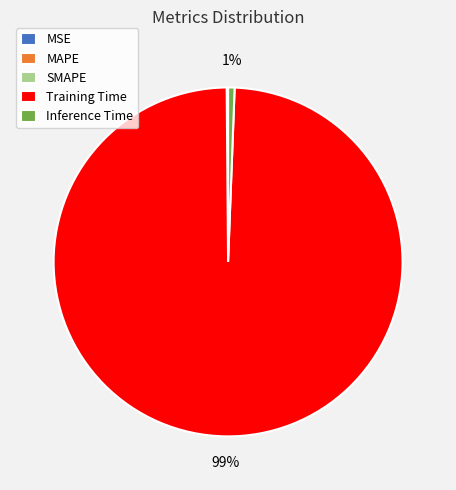

Is the sum of Training Time and Inference Time greater than half?

Yes